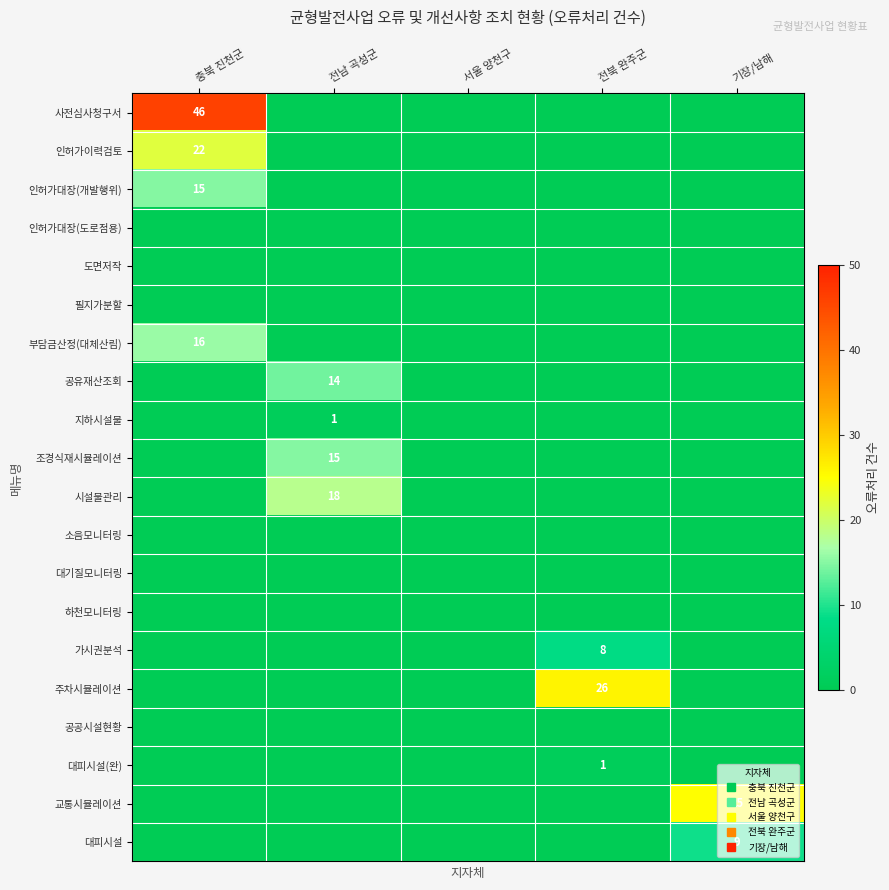

What is the maximum value shown in the chart?

46